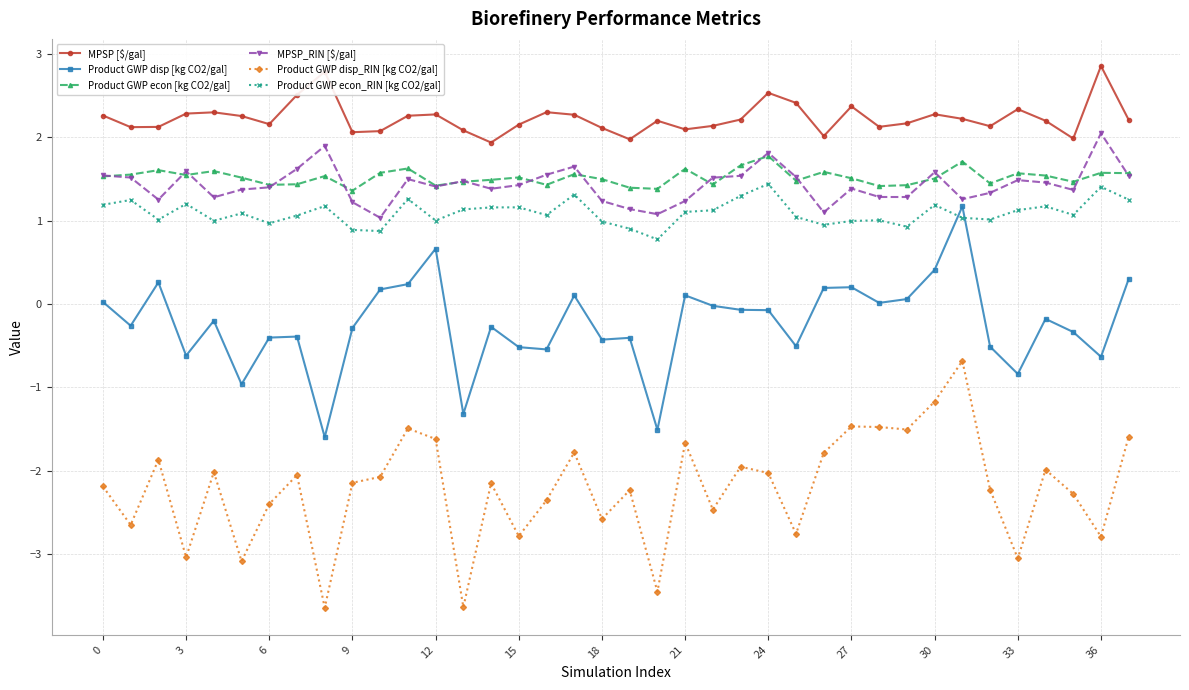

How many series are shown in this chart?

6